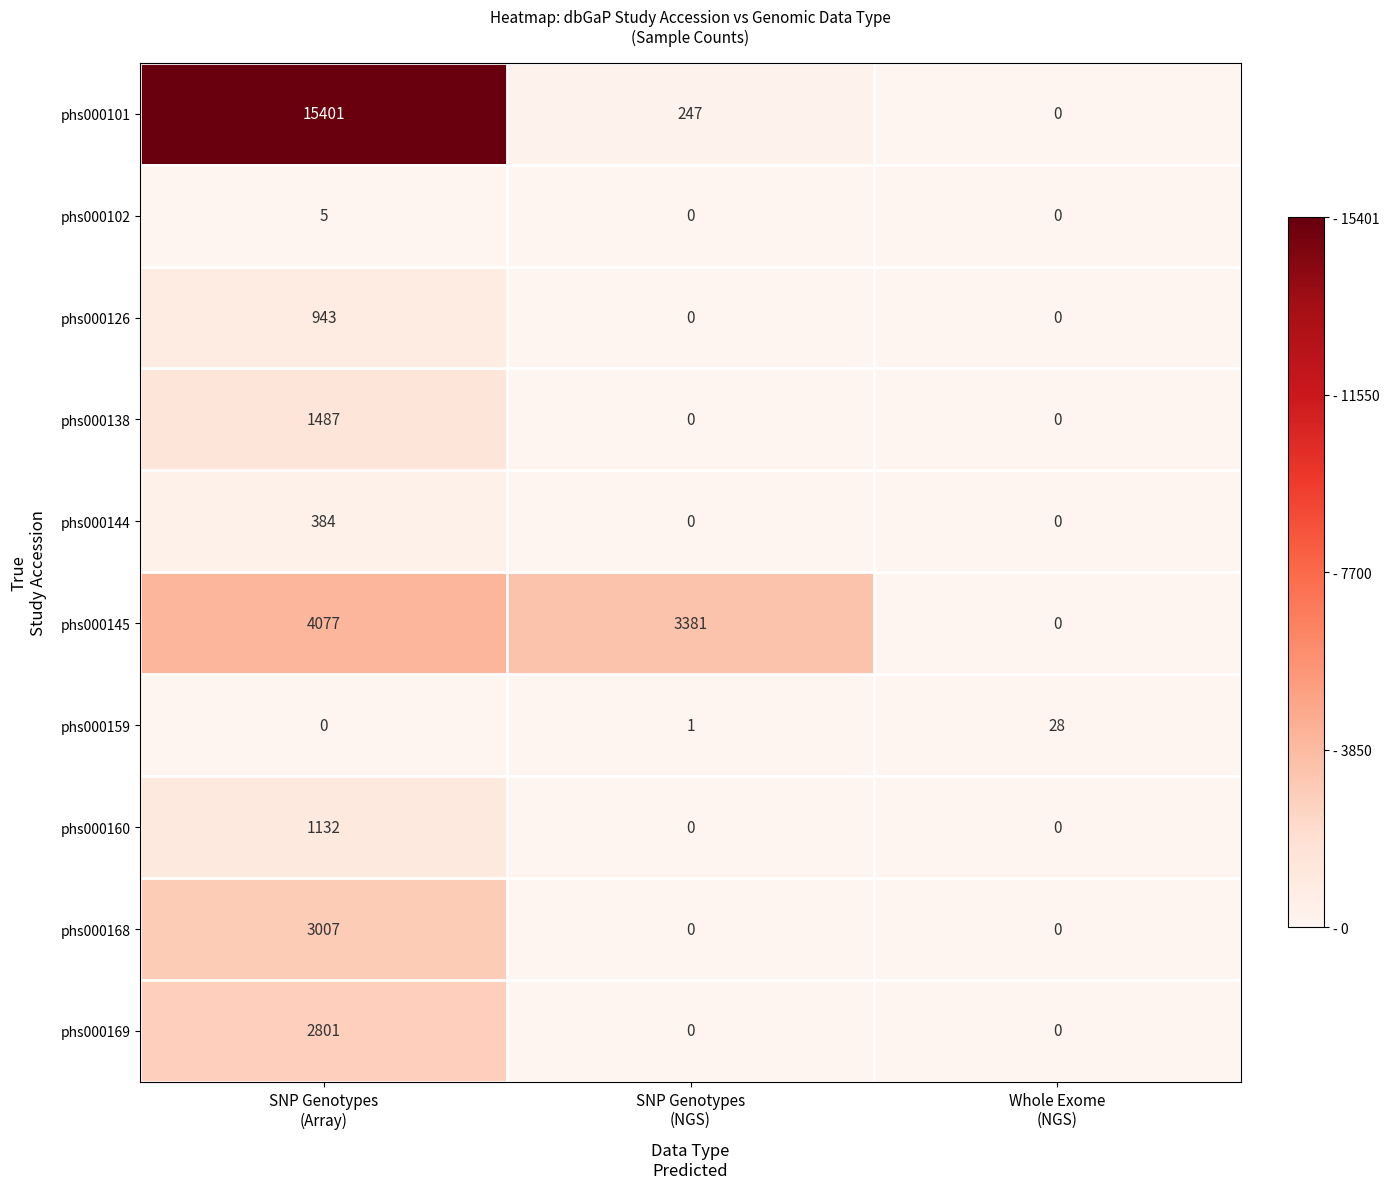

Which series has the largest total across all categories?

phs000101